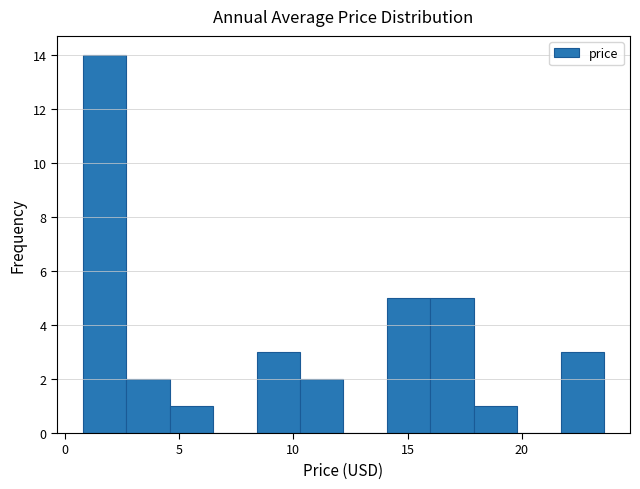

Around what value on the x-axis is the tallest bar? Give the approximate position of its centre, as read against the axis.

1.5